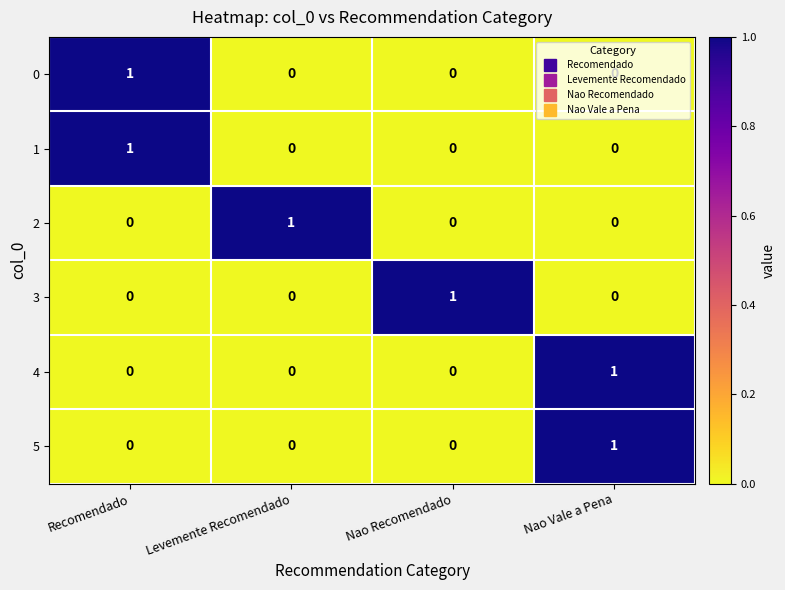

At which label does 1 reach its peak?

Recomendado